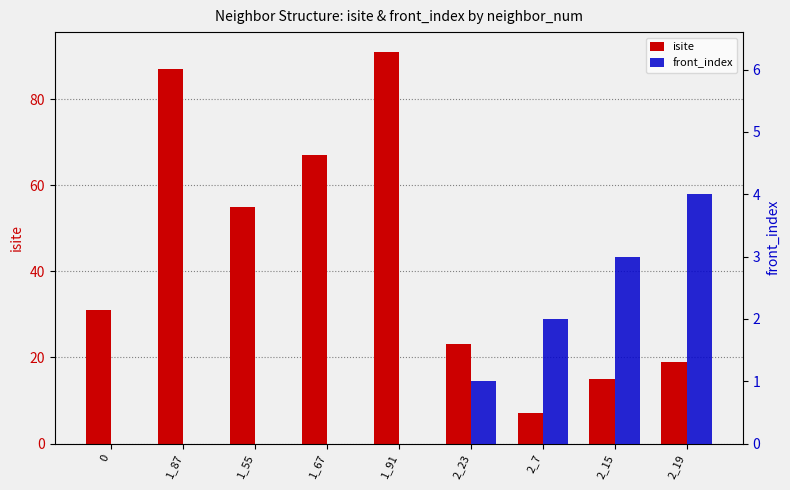

Which label corresponds to the largest value in the chart?

1_91